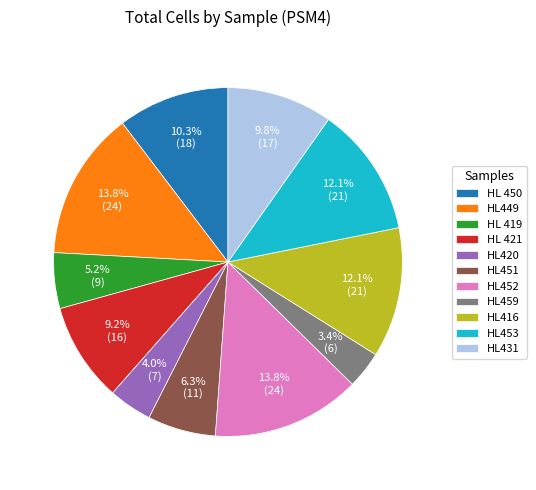

Approximately how many times larger is the value at HL459 compared to HL 450?

0.3